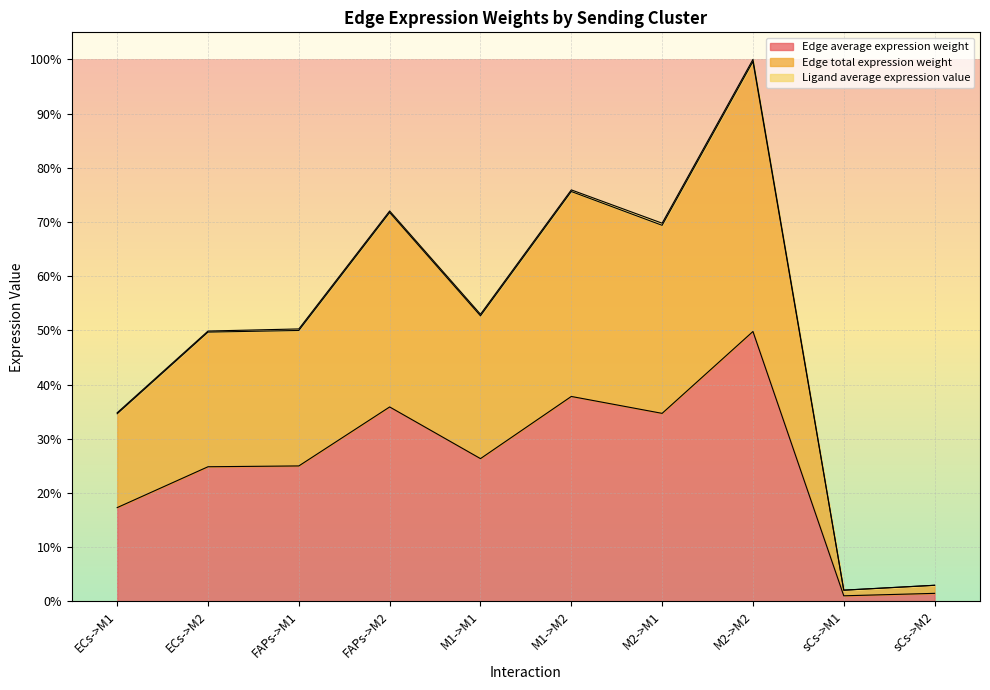

Which series has the largest total across all categories?

Edge total expression weight